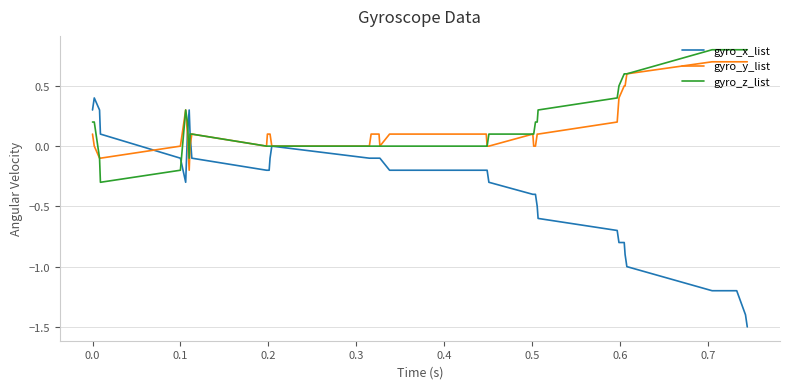

Which series has the largest range (max minus min)?

gyro_x_list